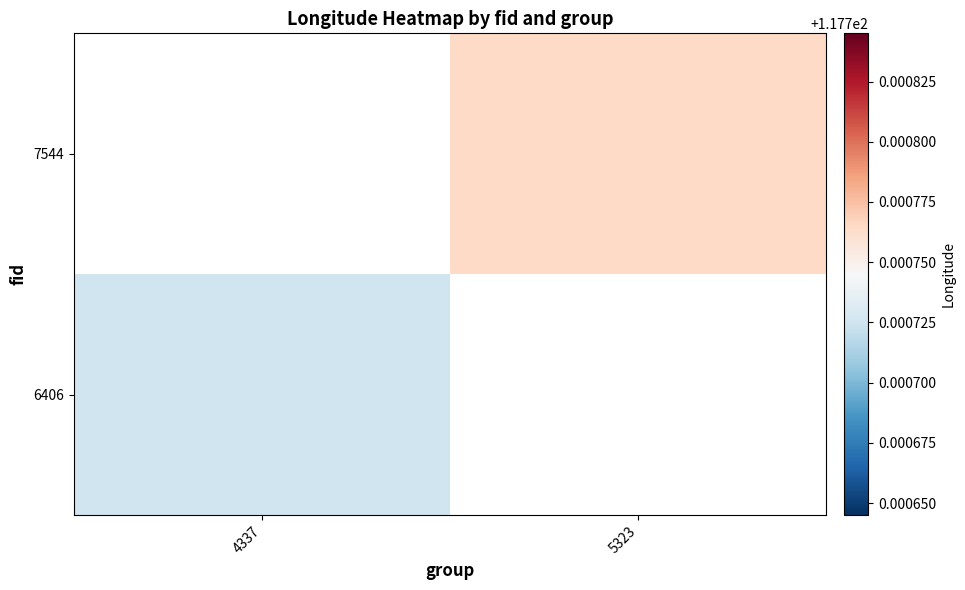

At which label does 7544 first exceed 117?

5323